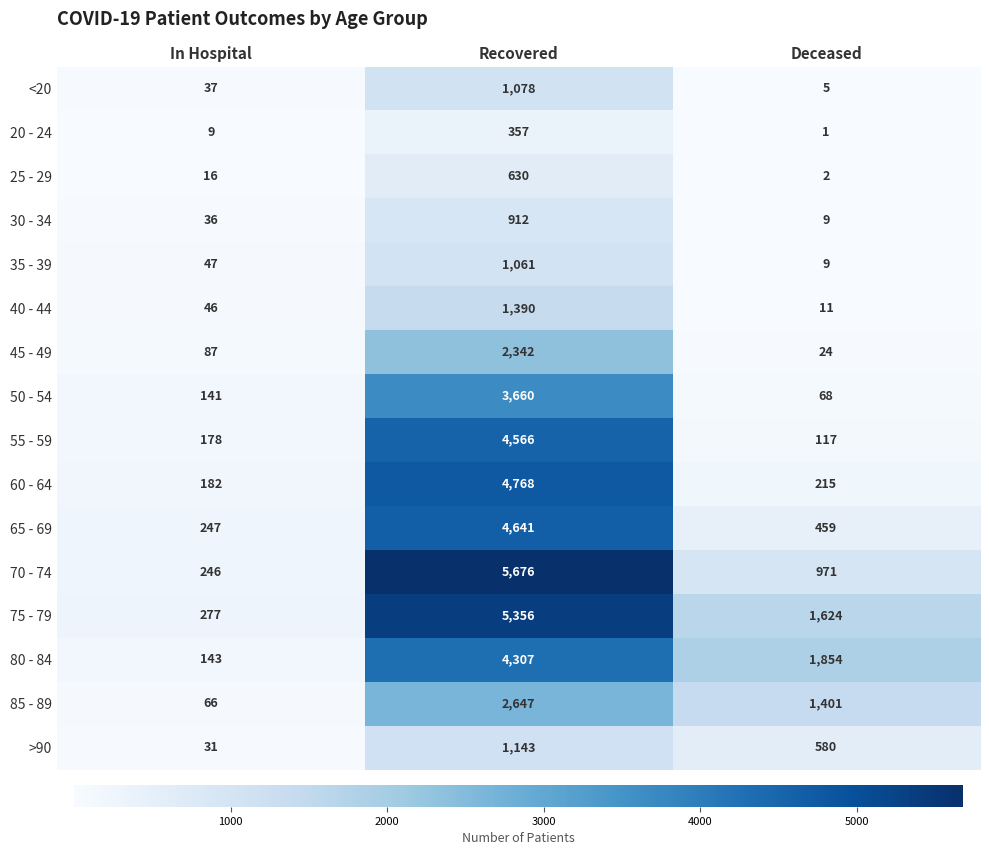

At how many categories does at least one series exceed 3879?

1